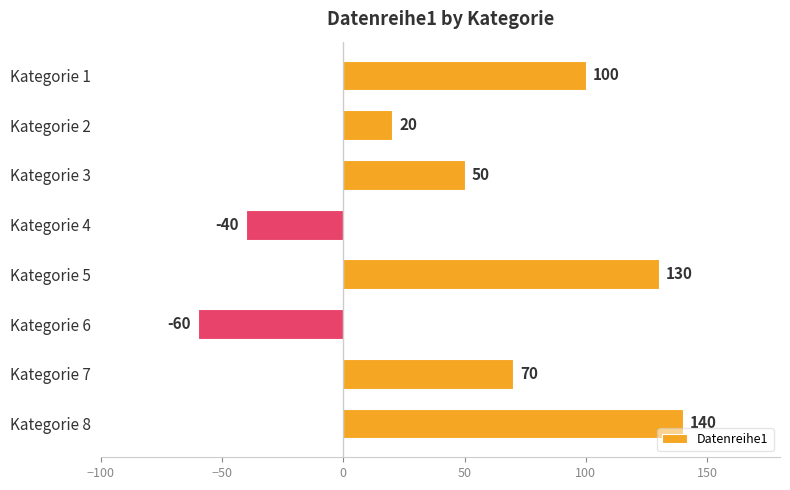

At which label is the value closest to 40?

Kategorie 3